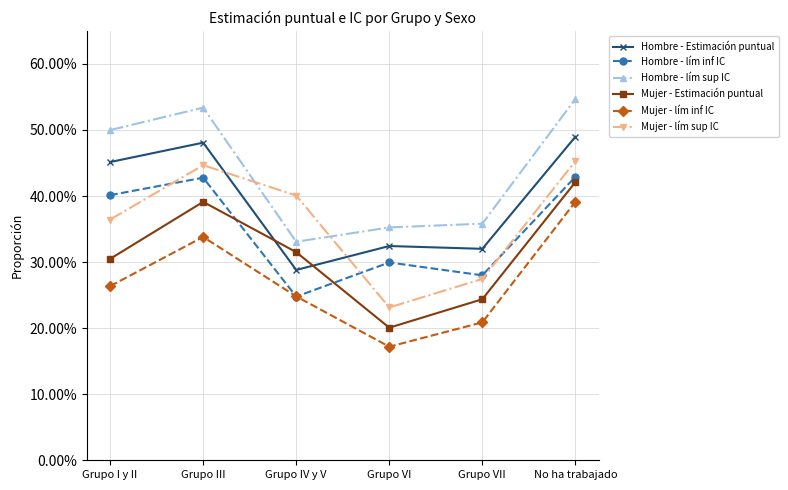

Count the Hombre - Estimación puntual values in the range 0 to 1.

6